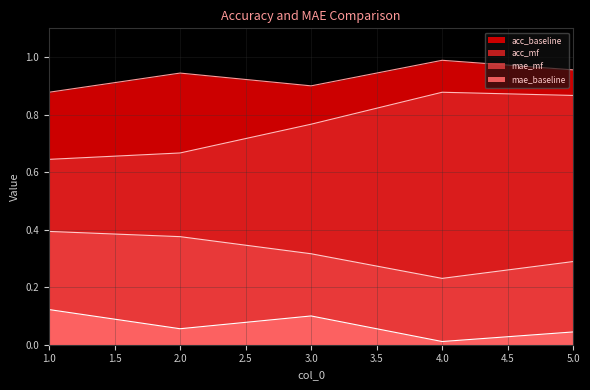

List the series in order of their peak value, lowest first.

mae_baseline, mae_mf, acc_mf, acc_baseline